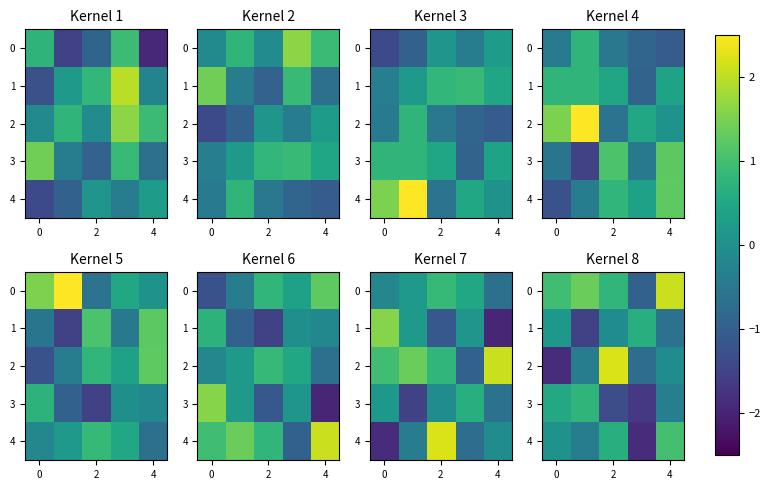

What is the sum of all 0 values?

4.2